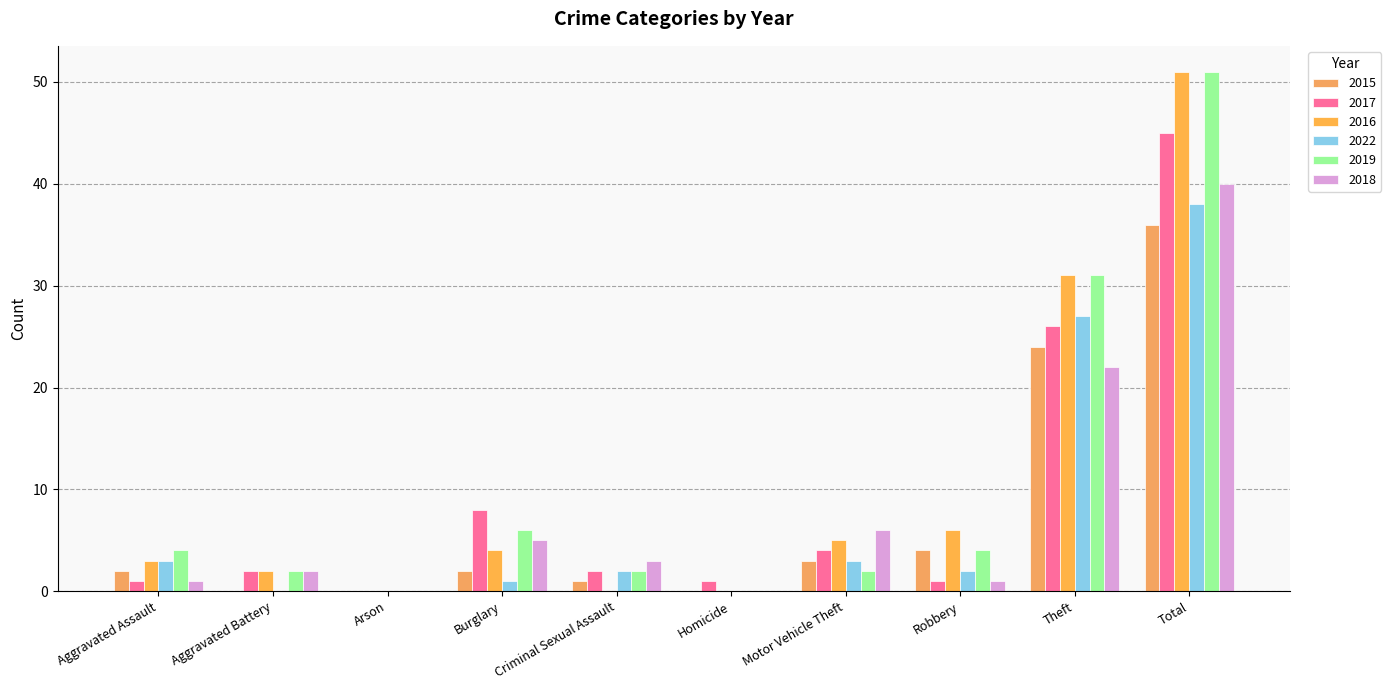

Reading right to left, what are all the values shown in this chart?

2015: 36	24	4	3	0	1	2	0	0	2
2017: 45	26	1	4	1	2	8	0	2	1
2016: 51	31	6	5	0	0	4	0	2	3
2022: 38	27	2	3	0	2	1	0	0	3
2019: 51	31	4	2	0	2	6	0	2	4
2018: 40	22	1	6	0	3	5	0	2	1